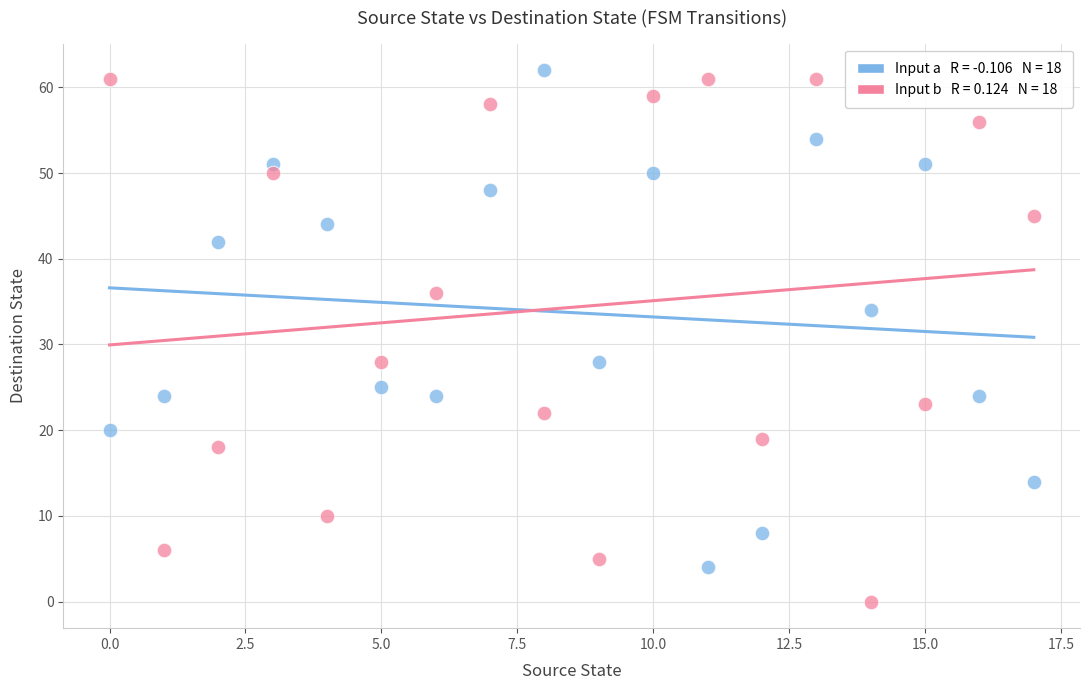

Across all data points, what is the range of Y values (max minus min)?

62